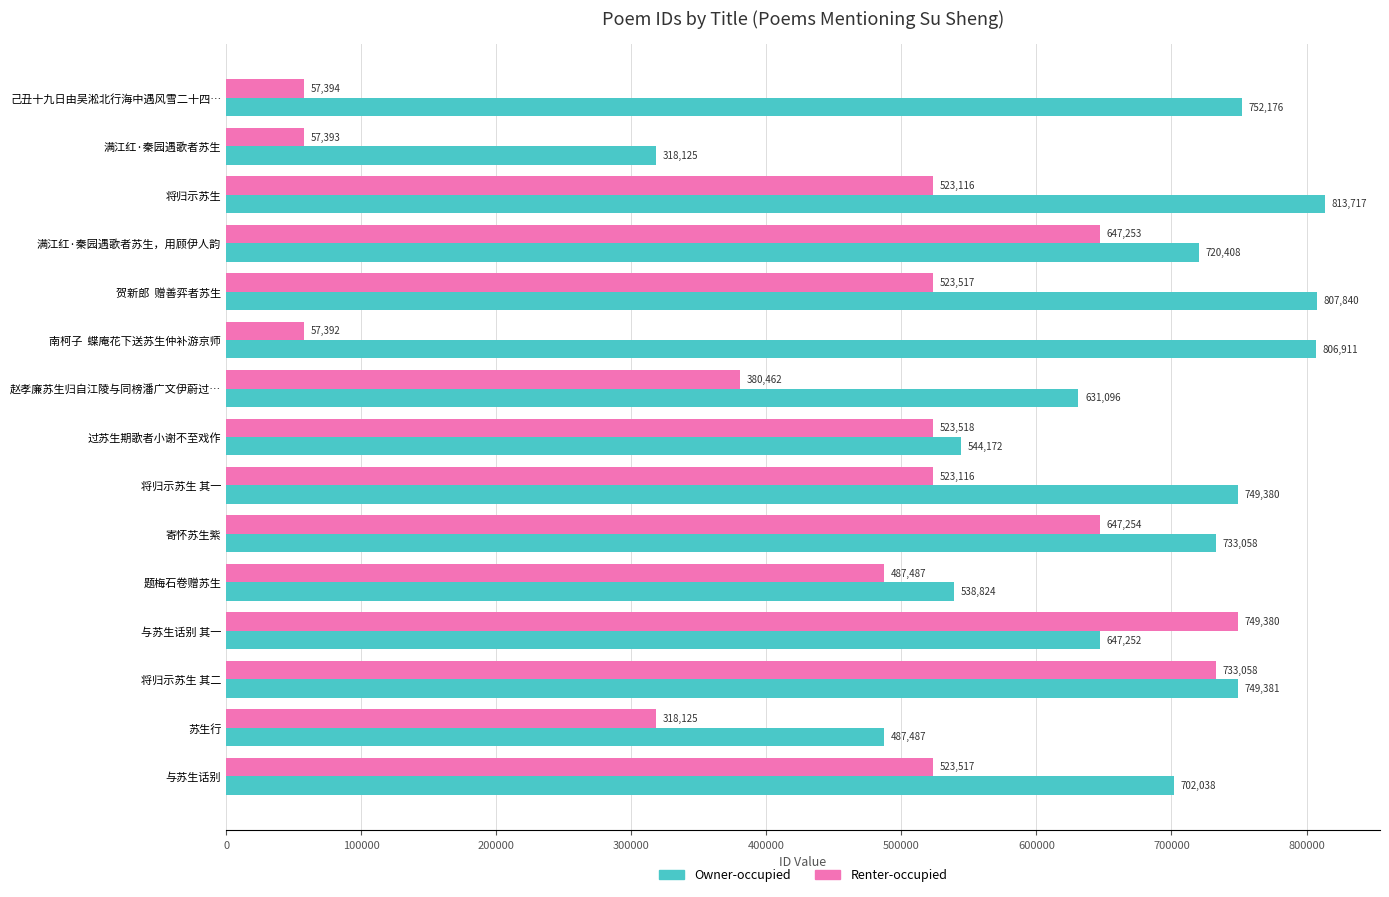

What is the spread (max minus min) of values at 将归示苏生?

290601